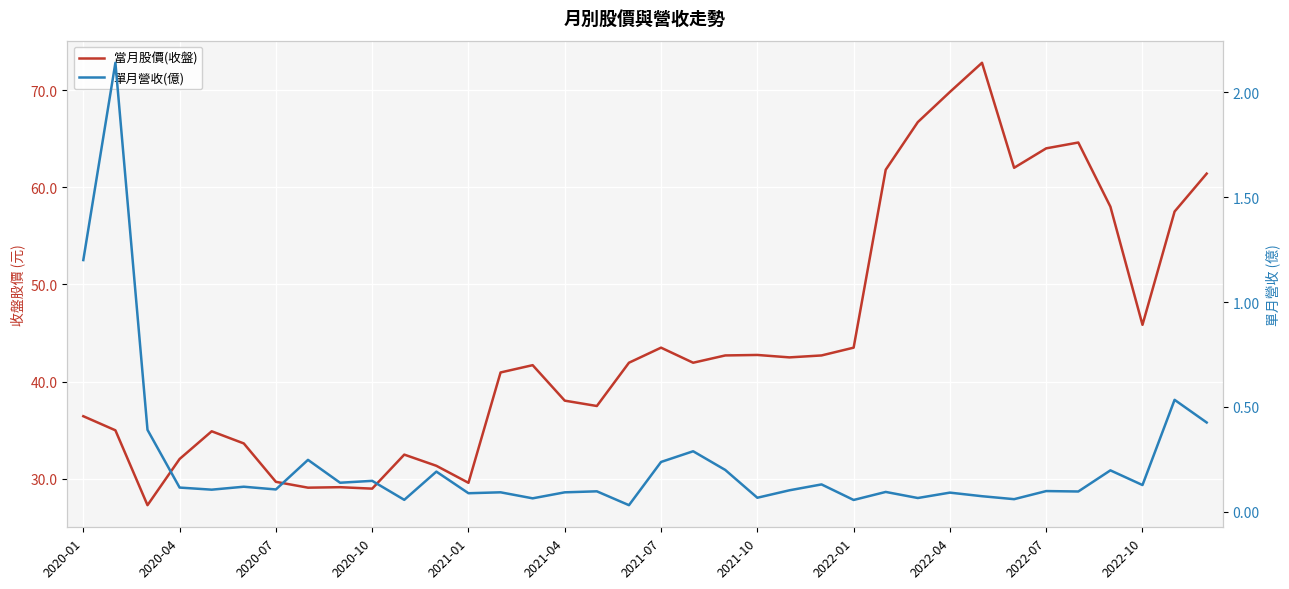

What is the difference between the 單月營收(億) values at 16 and 2020-01?

1.1